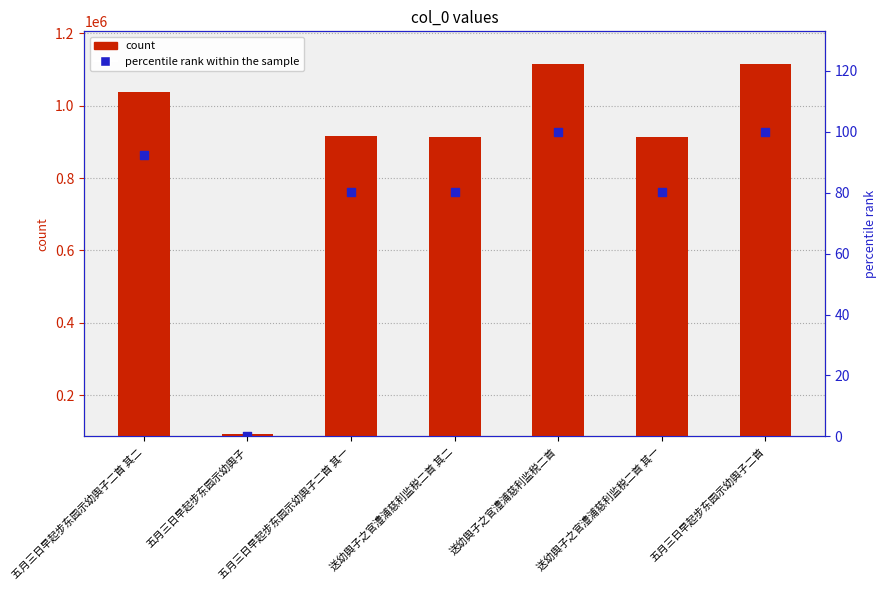

What is the total value across all series at 五月三日早起步东园示幼舆子二首 其一?

915175.4